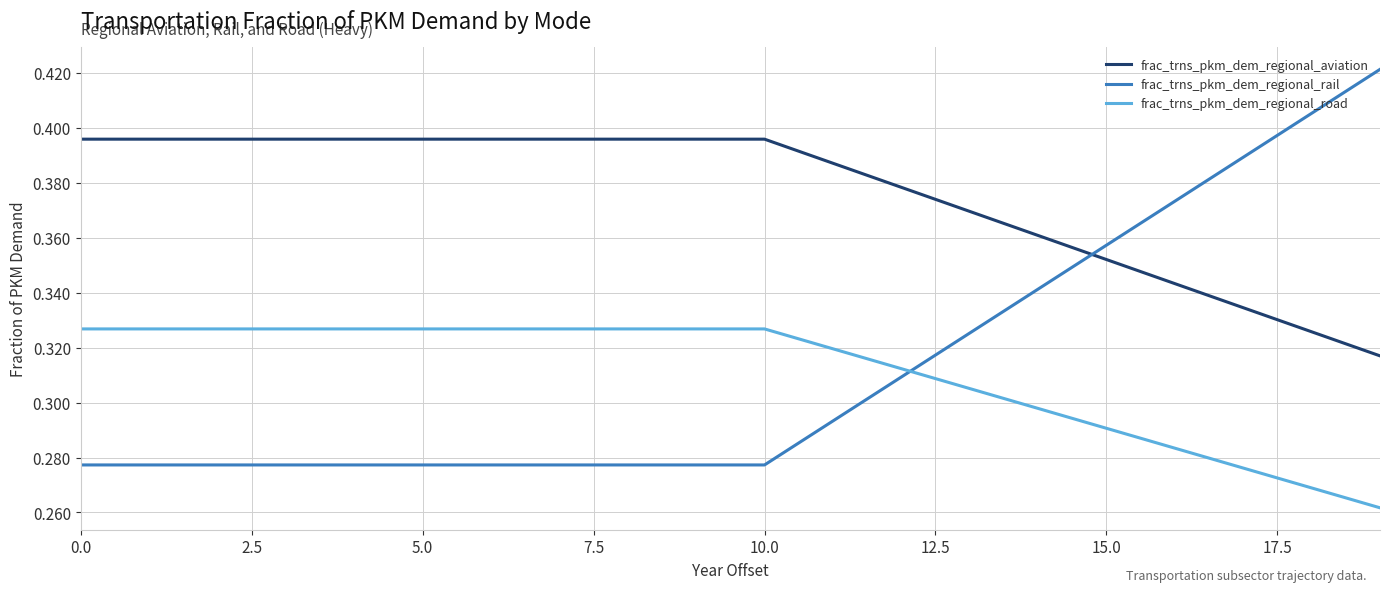

Which series has the widest spread of values?

frac_trns_pkm_dem_regional_rail